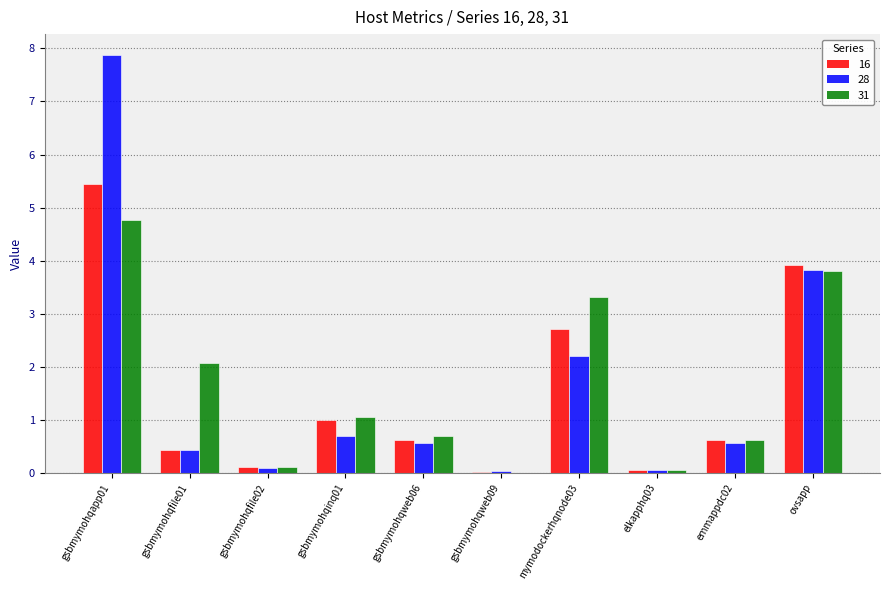

At which label does 31 reach its peak?

gsbmymohqapp01